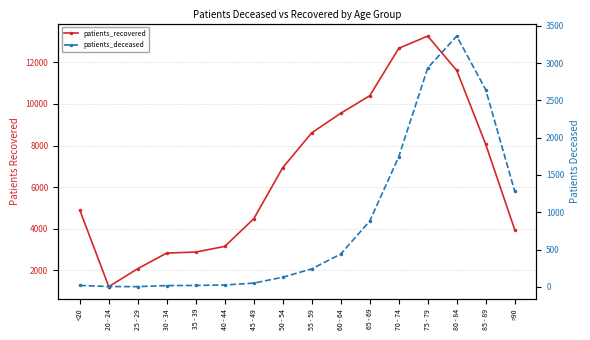

Is the value of patients_deceased at 80 - 84 greater than the value of patients_recovered at 80 - 84?

No